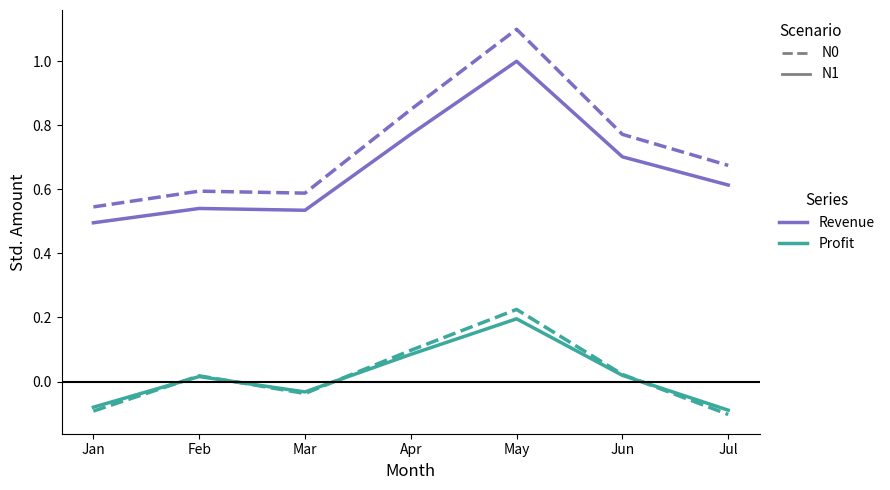

Which category has the highest value across all series?

May